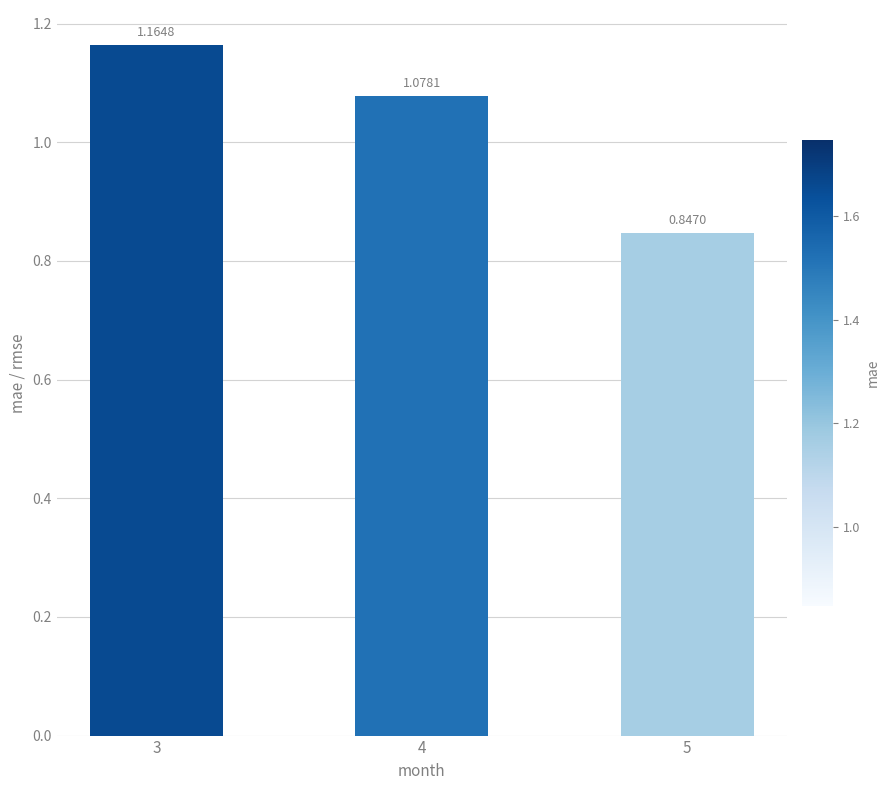

How many bars are there in total?

3